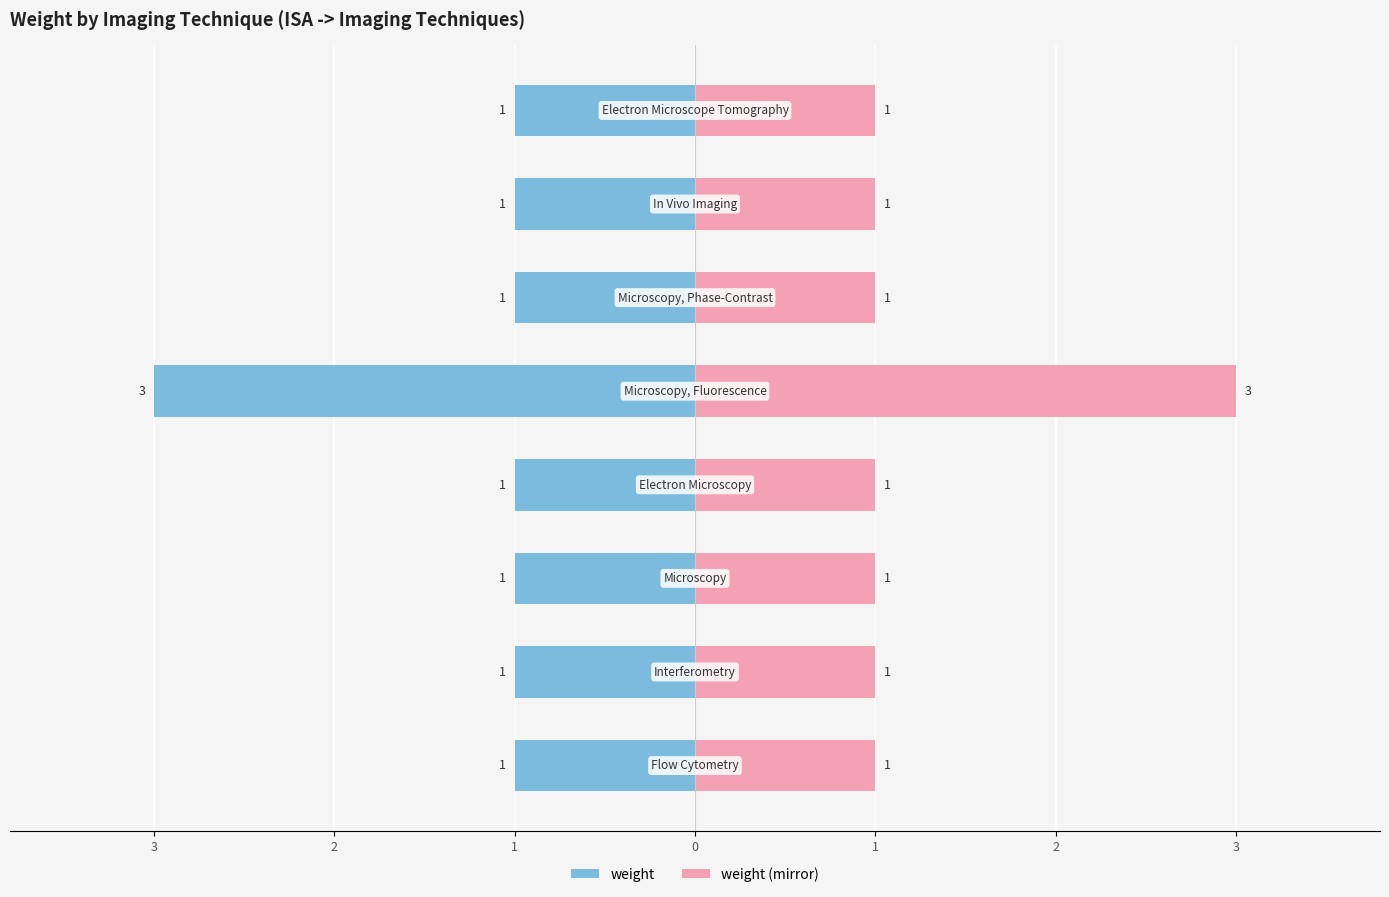

What is the value of the weight (mirror) bar at the 6th from the left?

1